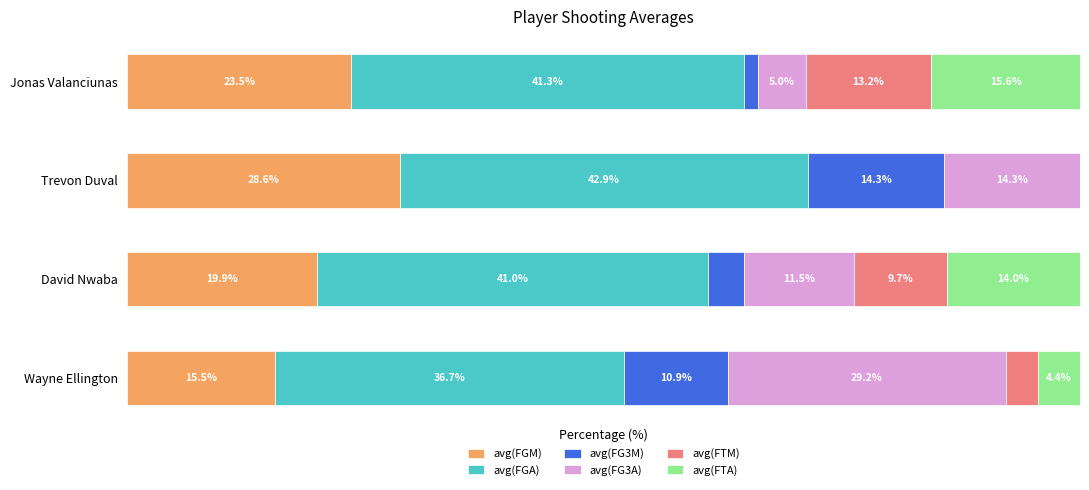

At which label does avg(FGM) reach its peak?

Trevon Duval